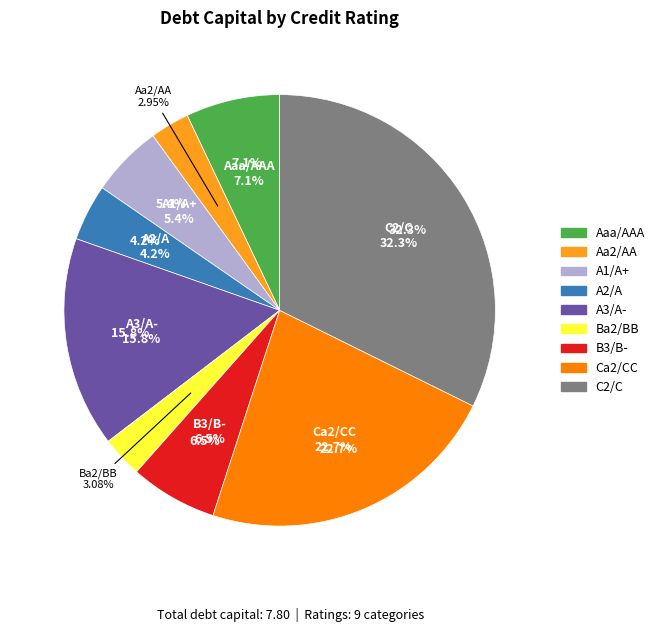

True or false: A3/A- accounts for 16% of the total.

True